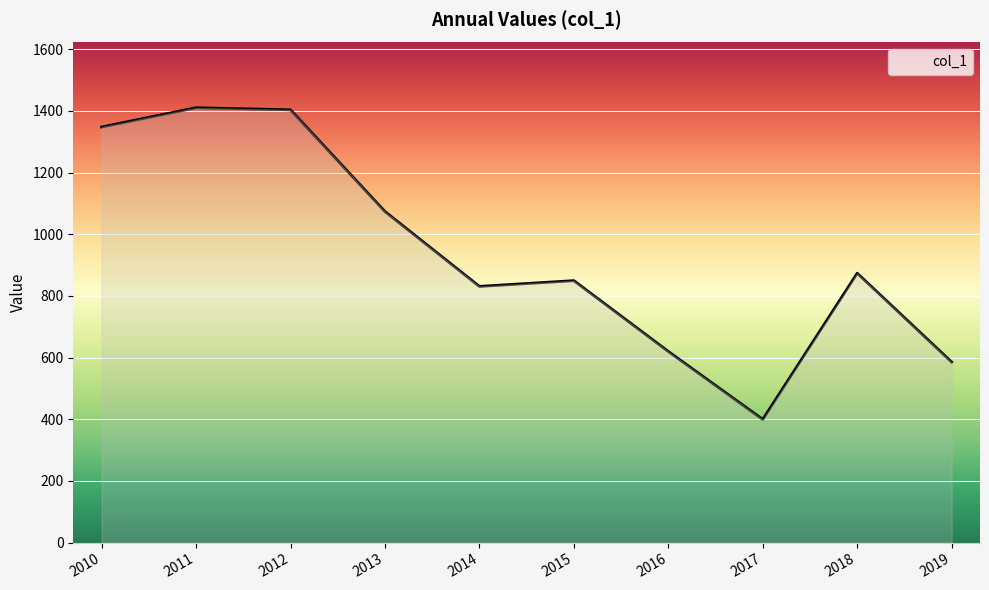

What is the sum of all values?

9393.6